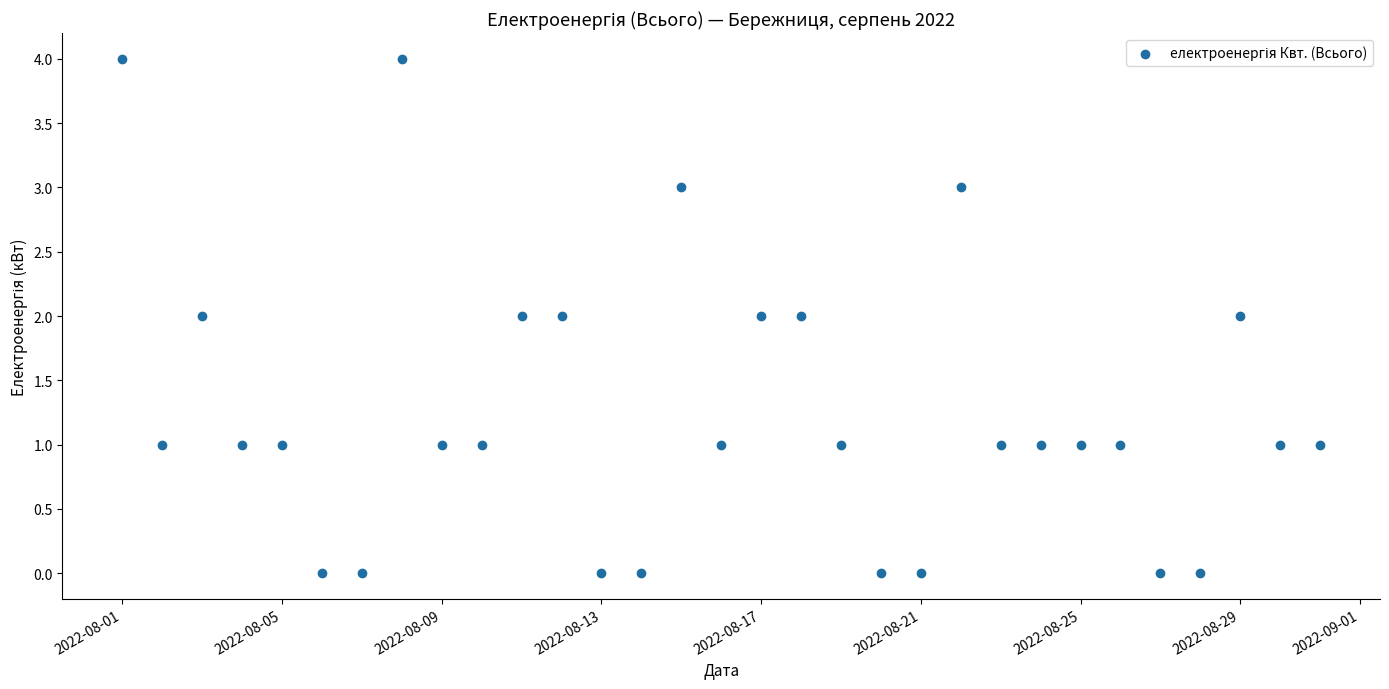

What is the range of Y values (max minus min)?

4